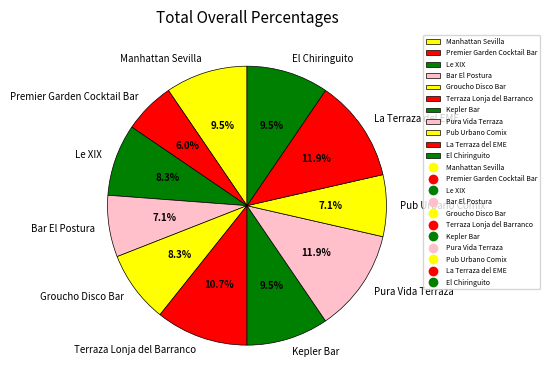

To the nearest percent, what is the average slice percentage?

9%